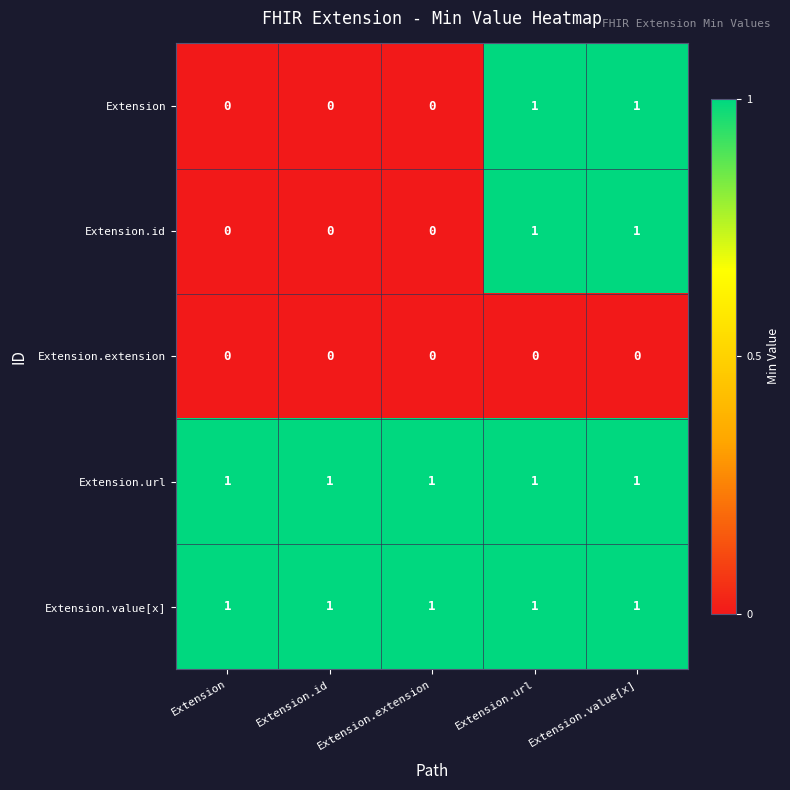

How many Extension values are between 0 and 1?

5